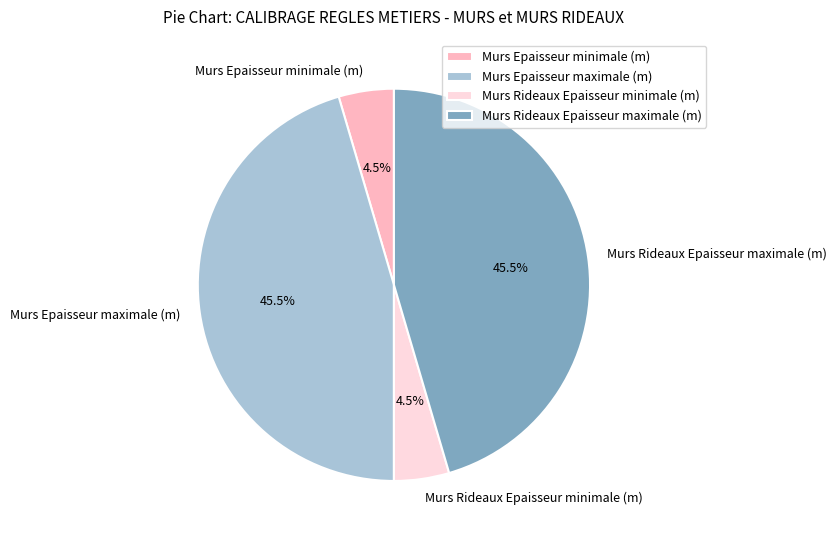

What percentage is NOT represented by Murs Epaisseur maximale (m)?

54.5%